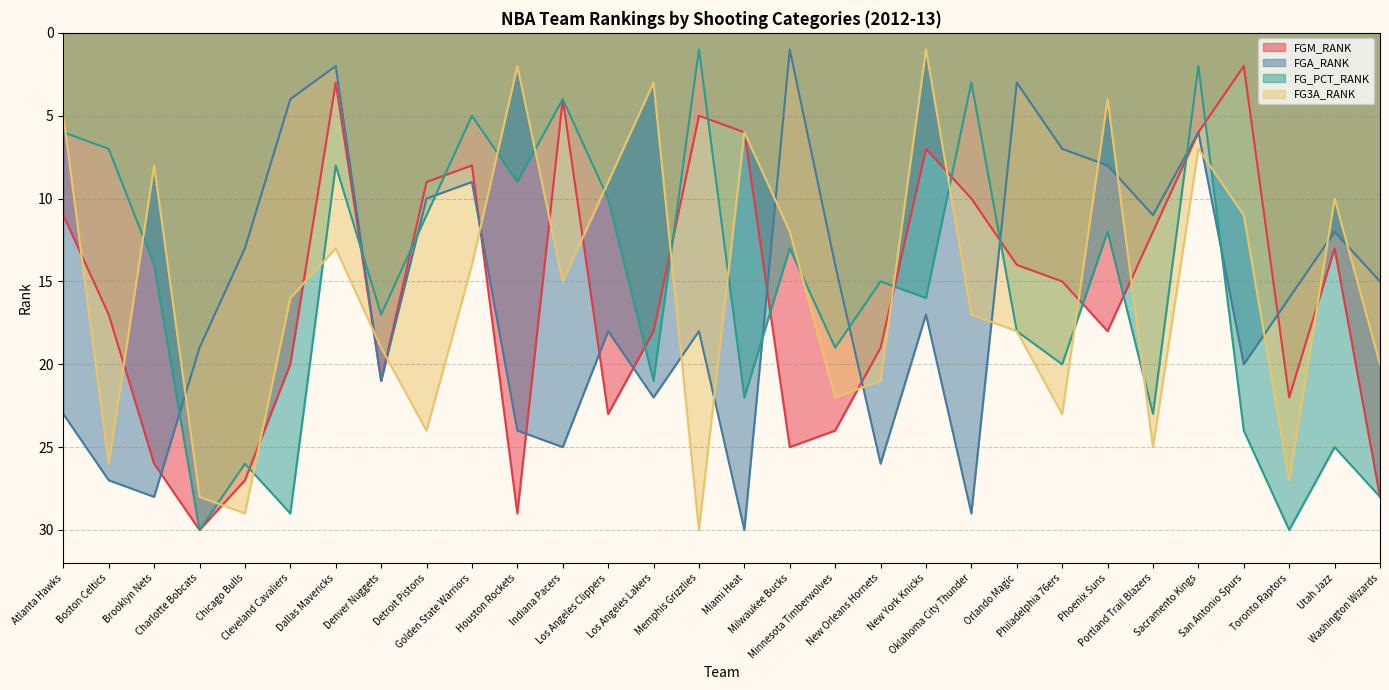

The value of FGM_RANK at Oklahoma City Thunder is 10. True or false?

True